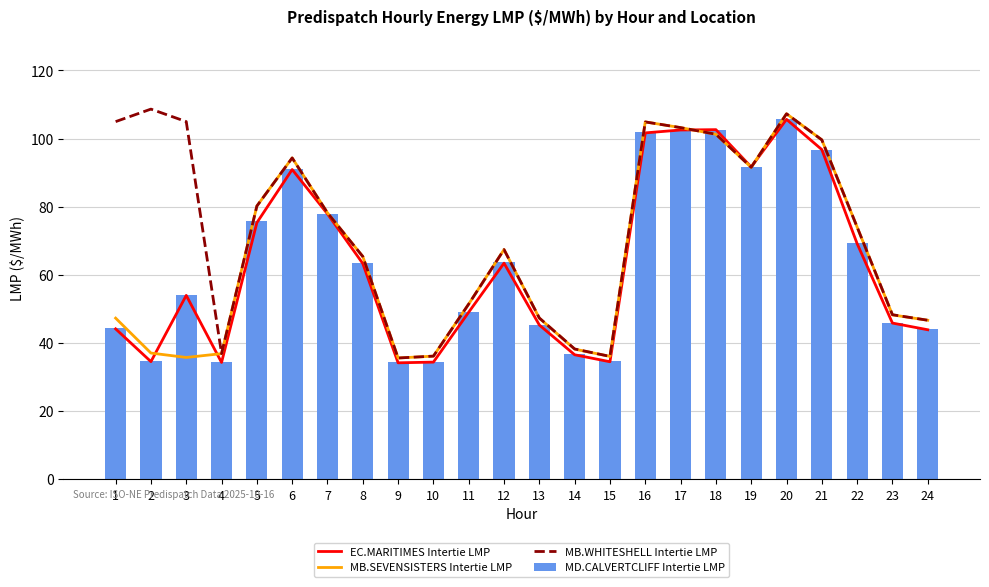

Which series has the widest spread of values?

MB.WHITESHELL Intertie LMP